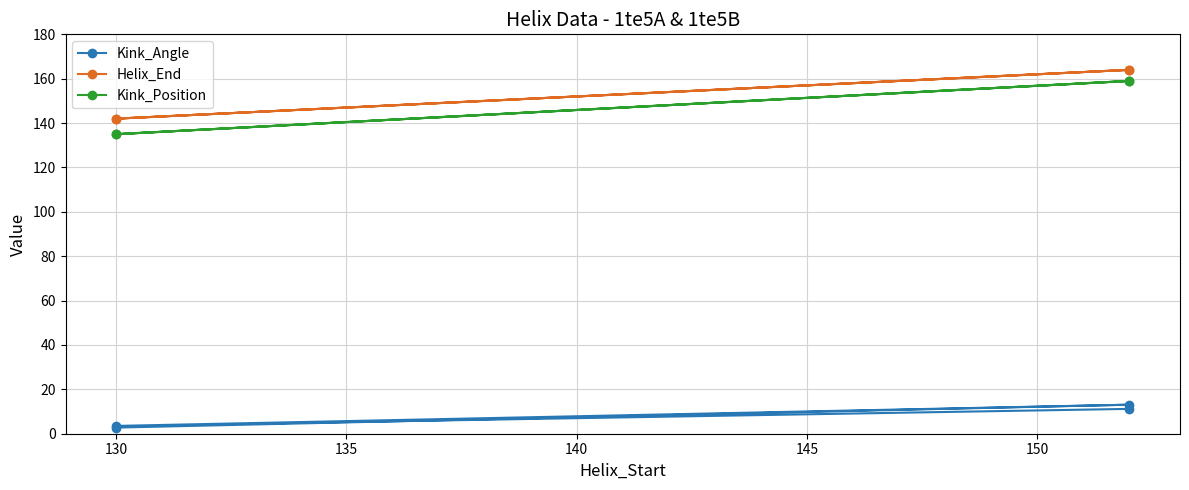

In Kink_Position, how many points are higher than both neighbors (excluding endpoints)?

1